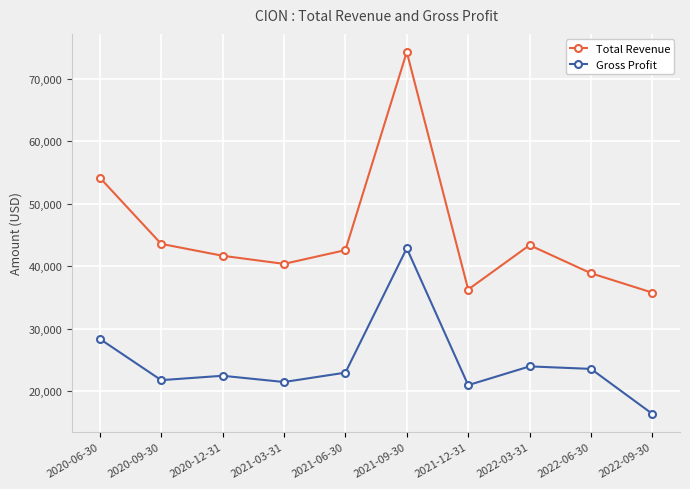

What is the approximate value of Gross Profit at 2021-03-31, to the nearest 100?

21500